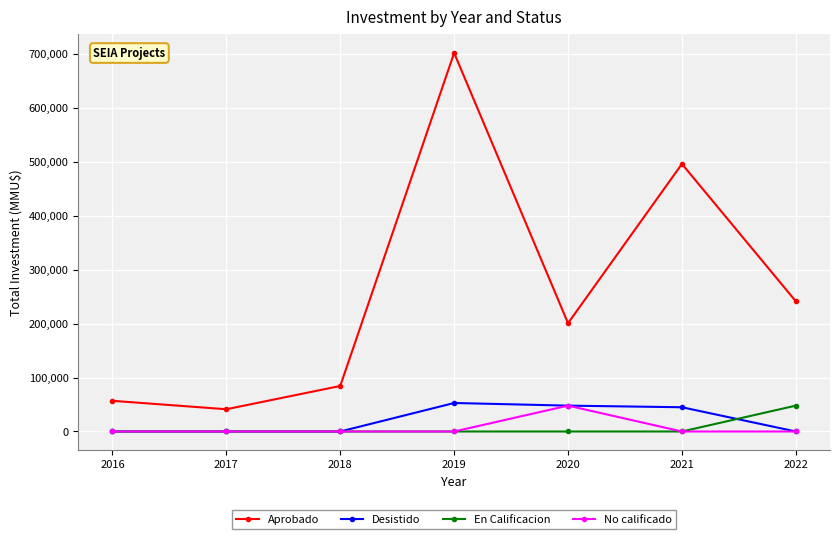

Rank the categories by Aprobado value from lowest to highest.

2017, 2016, 2018, 2020, 2022, 2021, 2019